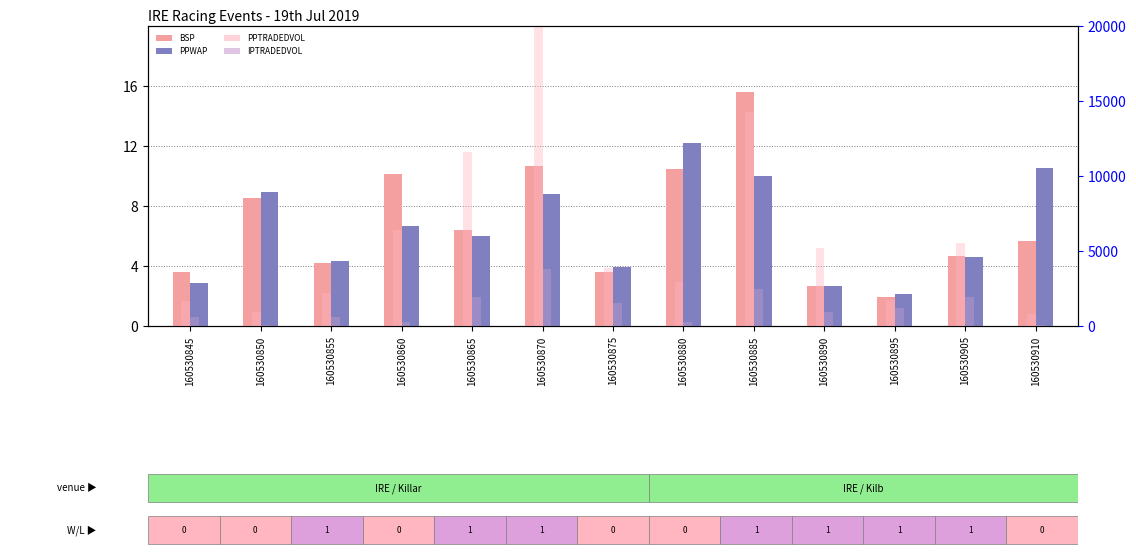

How many groups of bars are there?

13